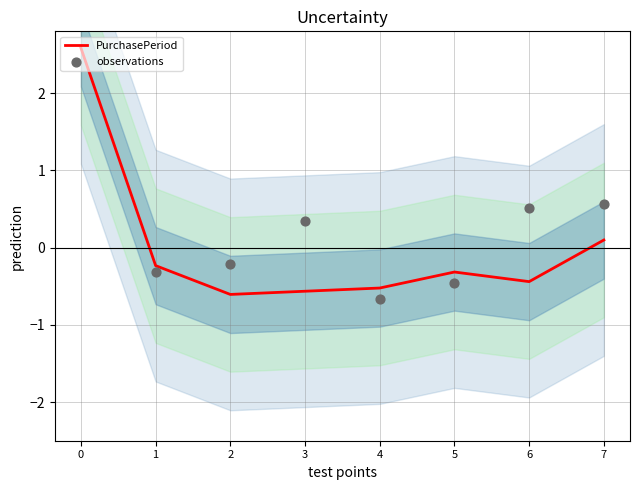

Where is PurchasePeriod nearest to the value 0?

7